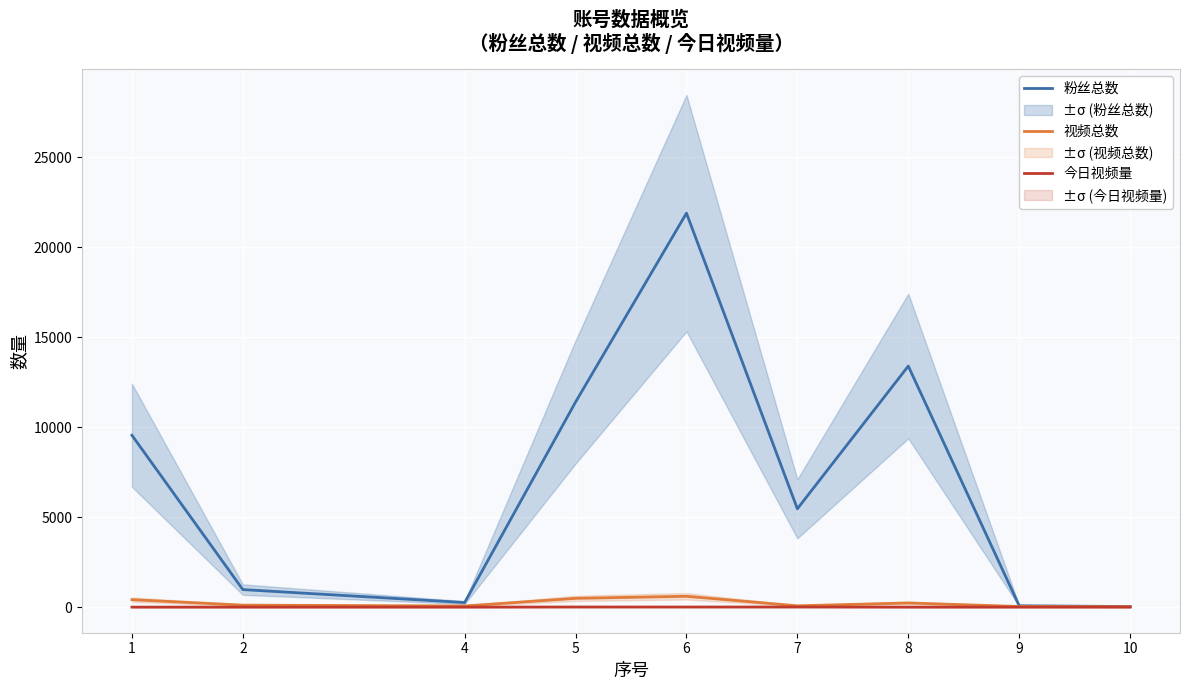

Which category has the highest value in the 今日视频量 series?

5